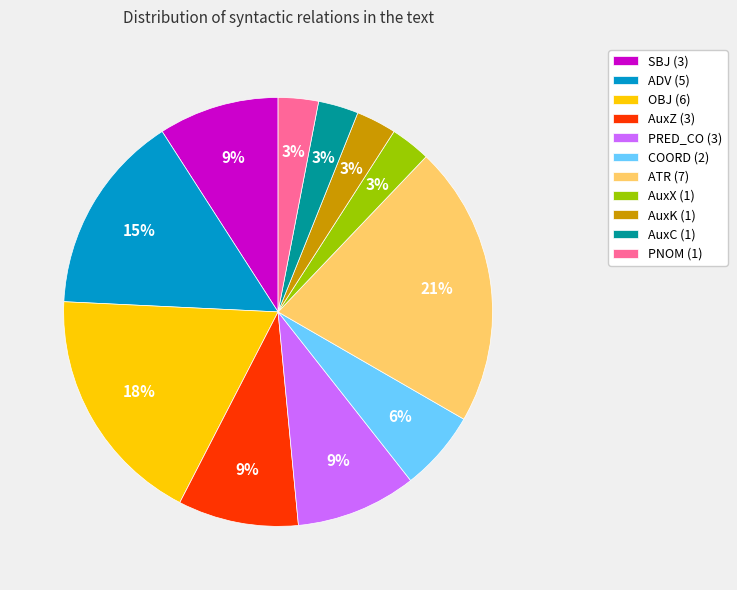

What is the largest slice in the pie chart?

ATR